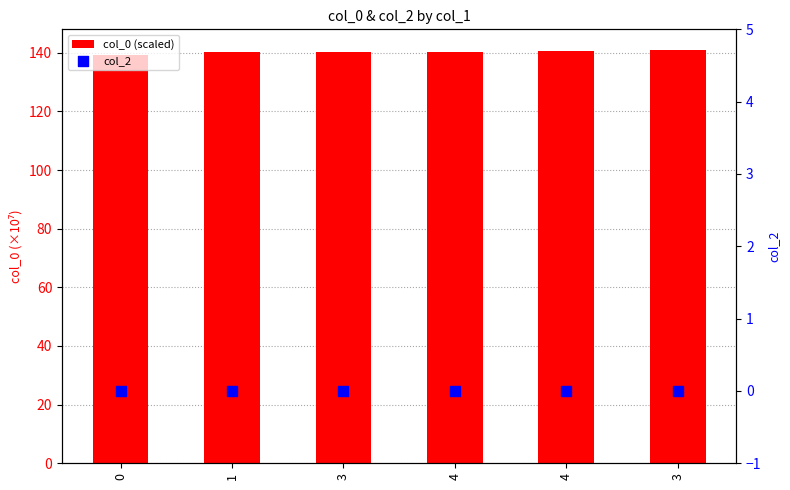

What are all the series names shown in the legend?

col_0 (scaled), col_2